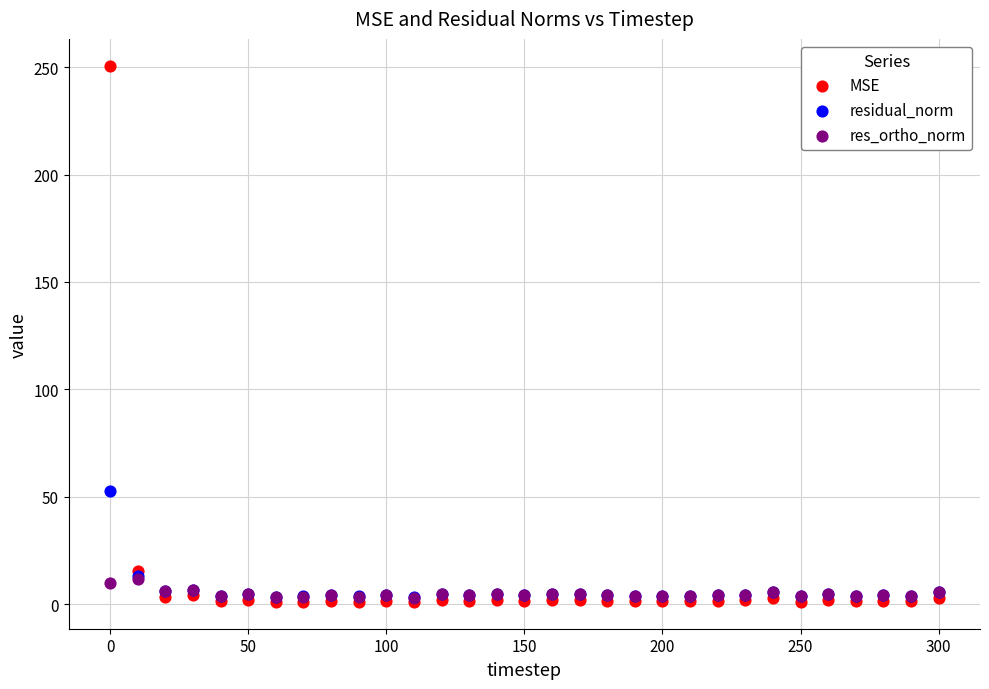

What are all the series names shown in the legend?

MSE, residual_norm, res_ortho_norm